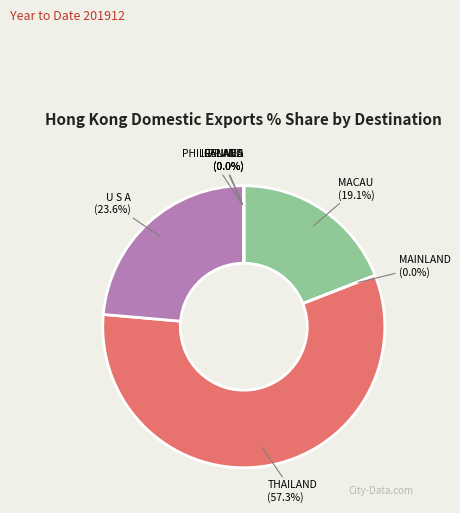

Does any single category account for the majority?

Yes